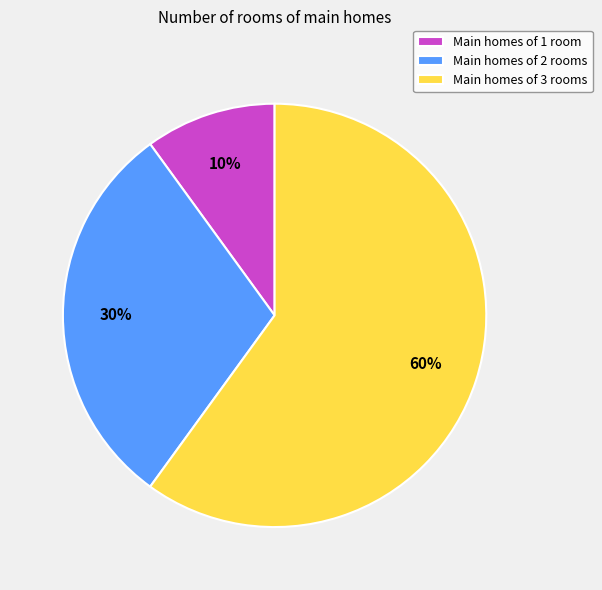

To the nearest percent, what is the difference between the Main homes of 3 rooms and Main homes of 1 room slice percentages?

50%